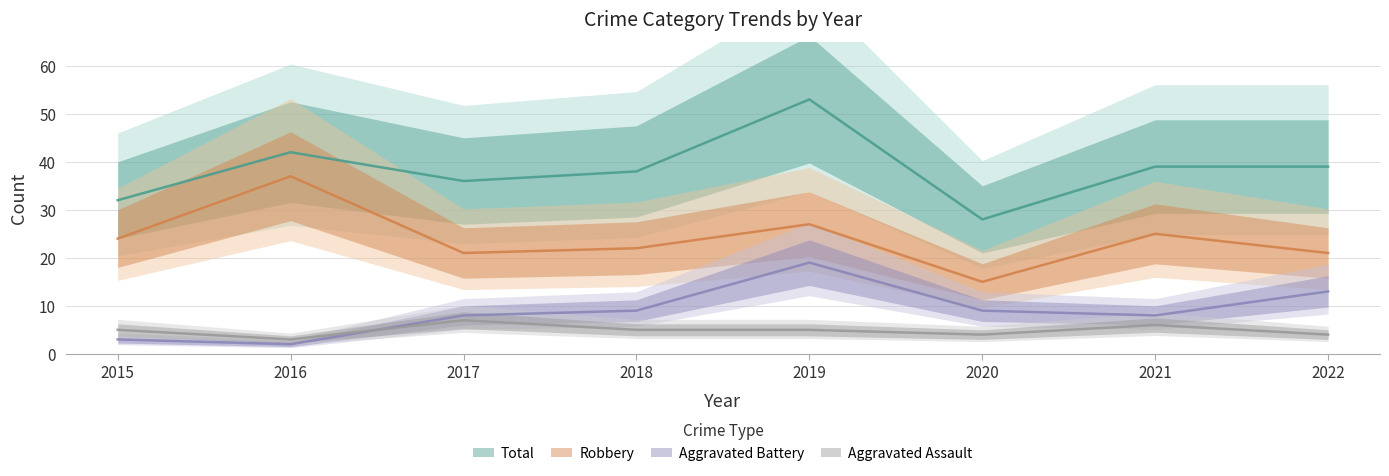

At which label is Aggravated Battery closest to 10?

2018